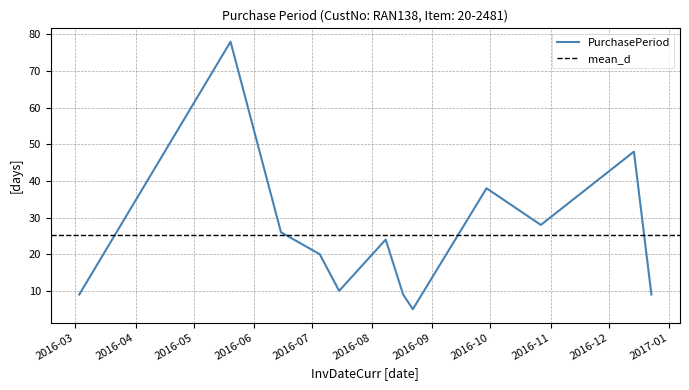

What is the ratio of the value at 2016-12-23 to the value at 2016-08-08?

0.4